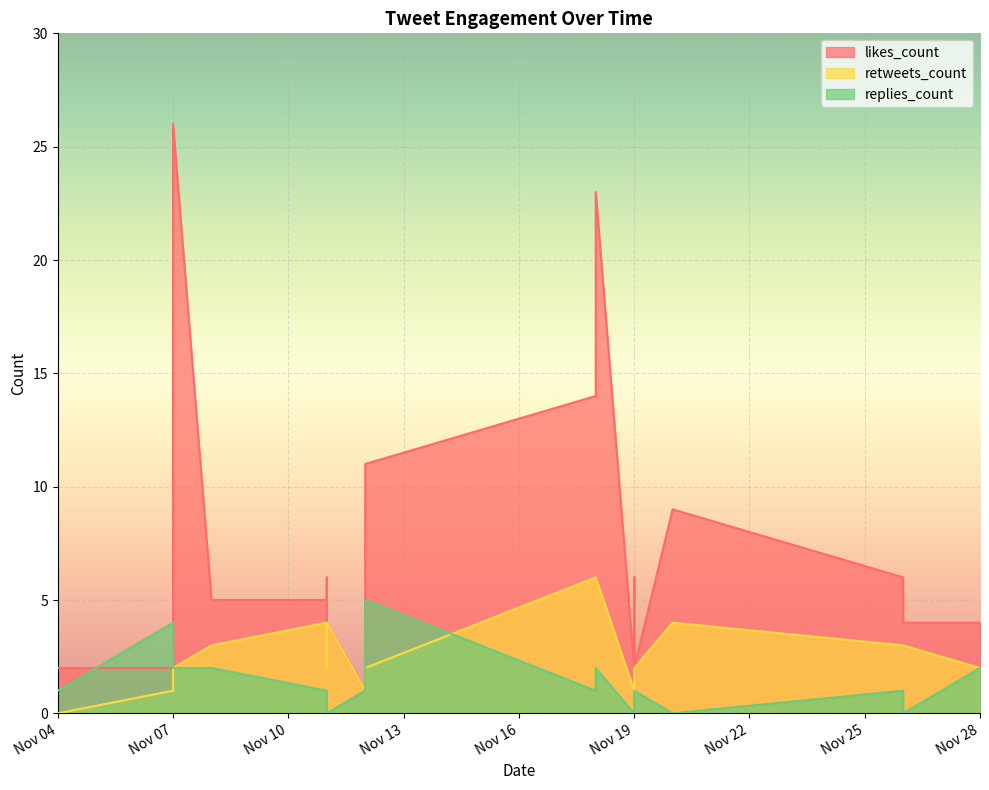

How many times do likes_count and replies_count cross each other?

2